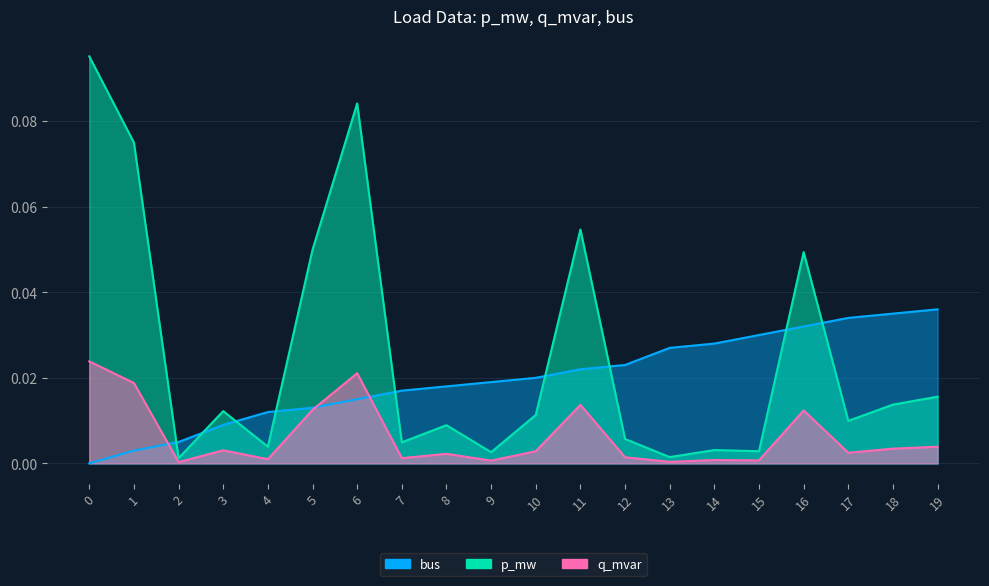

Is the value of bus at 0 greater than the value of p_mw at 12?

No